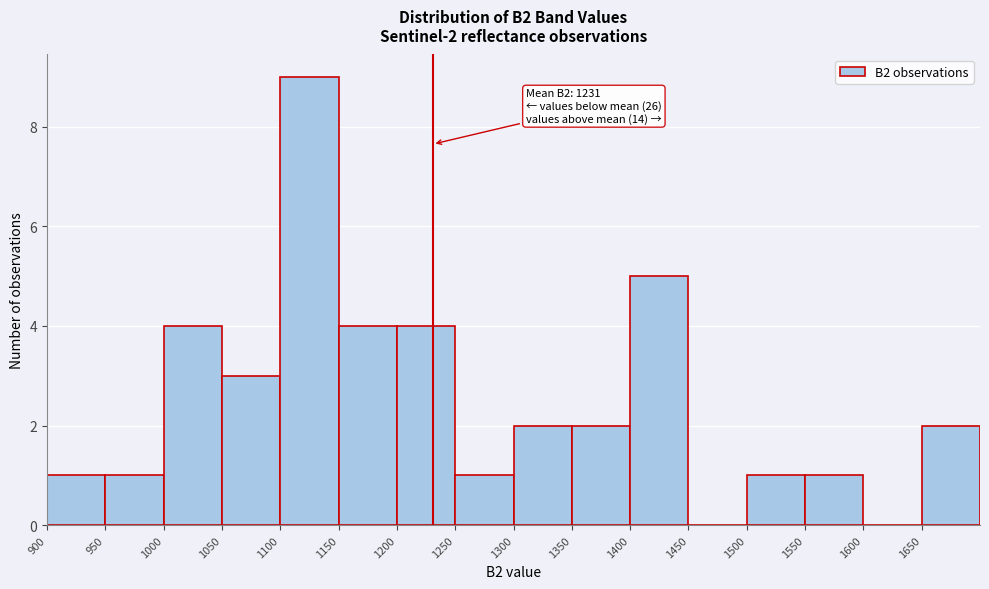

Which range on the x-axis has the tallest bar?

1100 to 1150